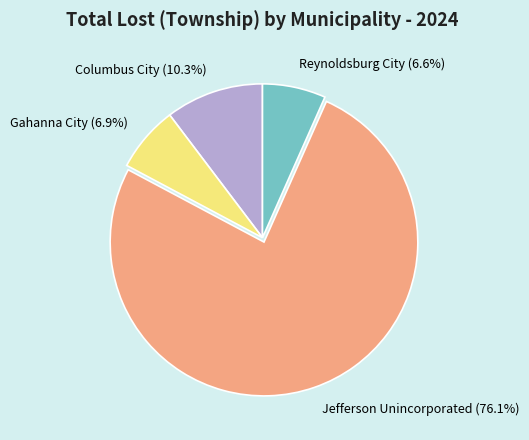

Which slice is the largest?

Jefferson Unincorporated